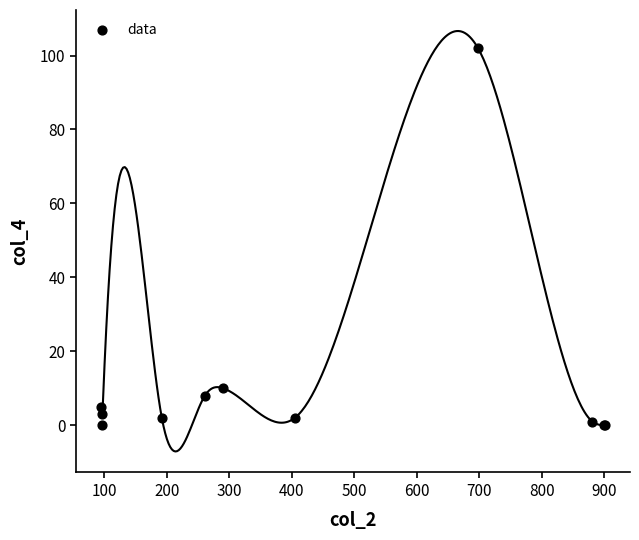

What Y value in the scatter plot is closest to 51?

10